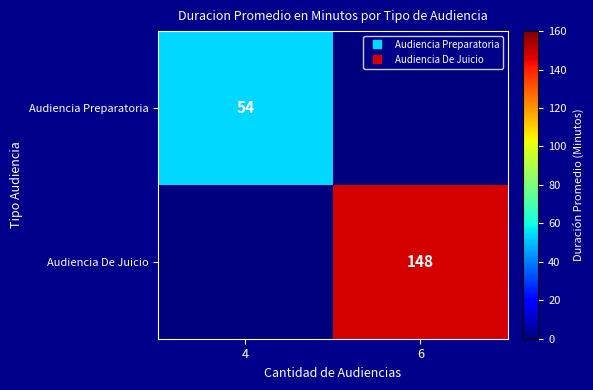

Is it true that Audiencia De Juicio equals 0 at 4?

True